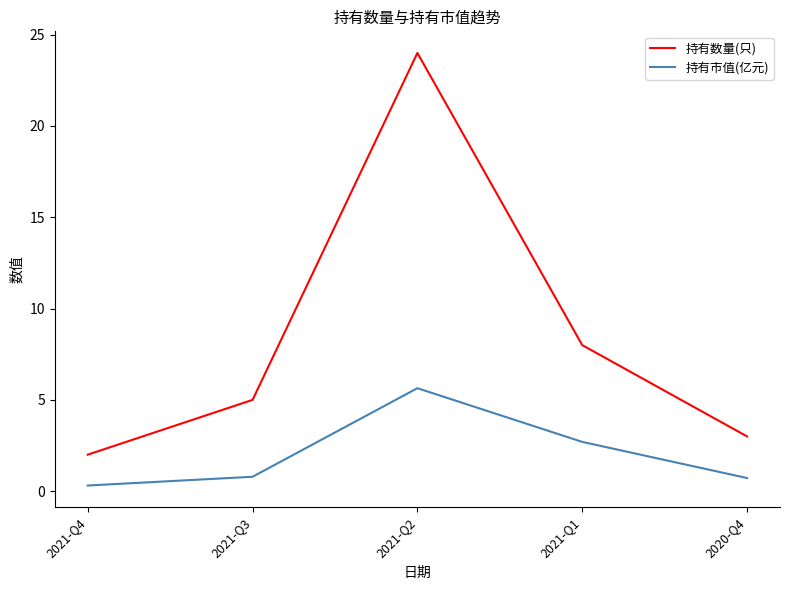

True or false: 持有市值(亿元) and 持有数量(只) intersect in this chart.

False